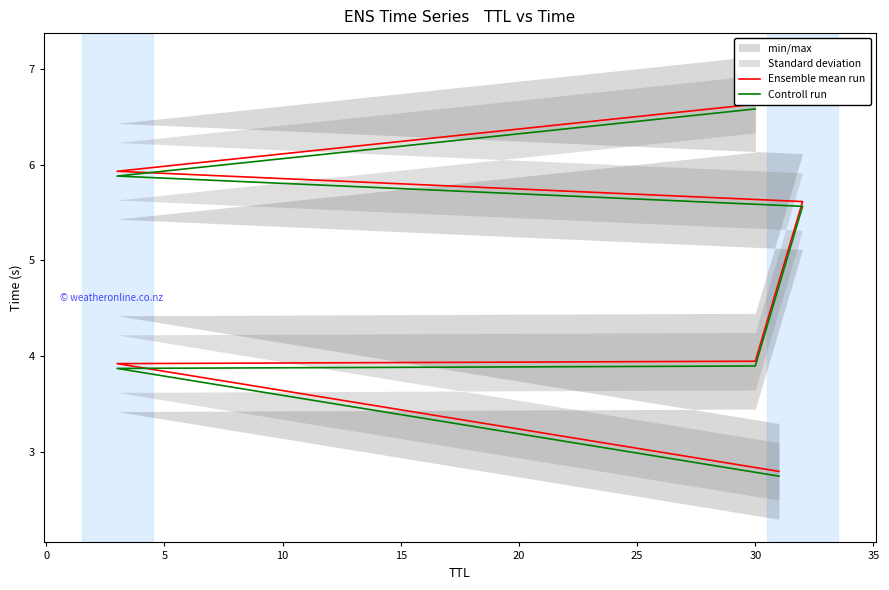

Which series has the largest total across all categories?

Ensemble mean run